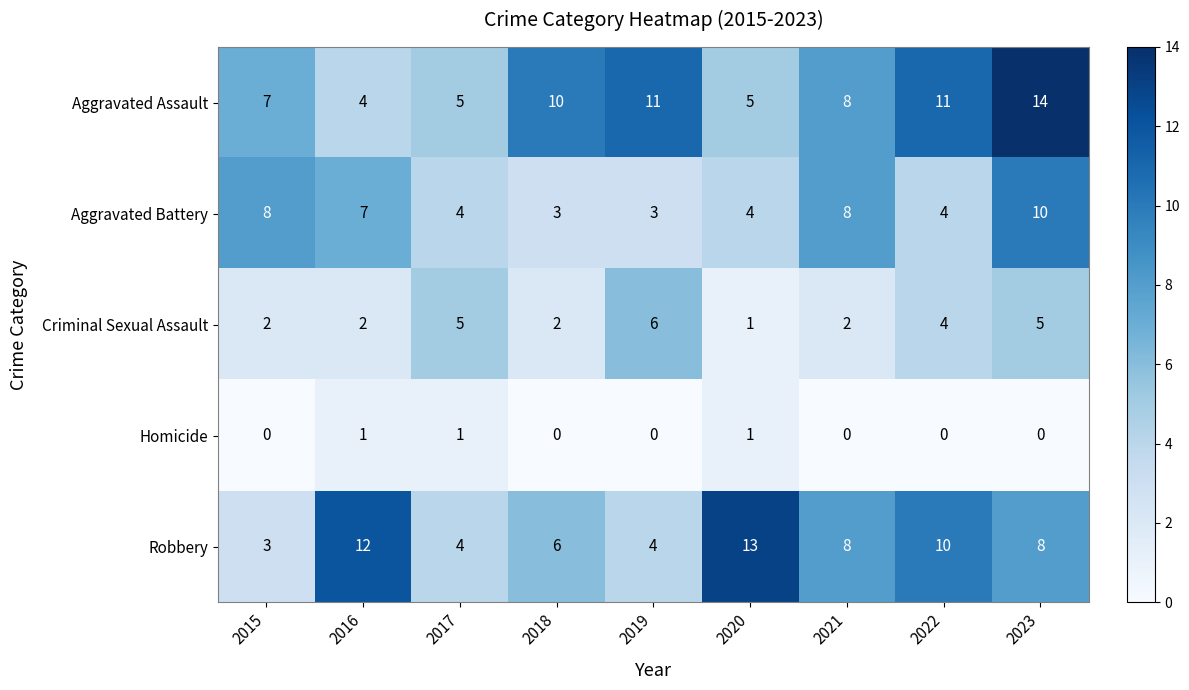

What is the difference between the maximum and minimum values in the Robbery series?

10